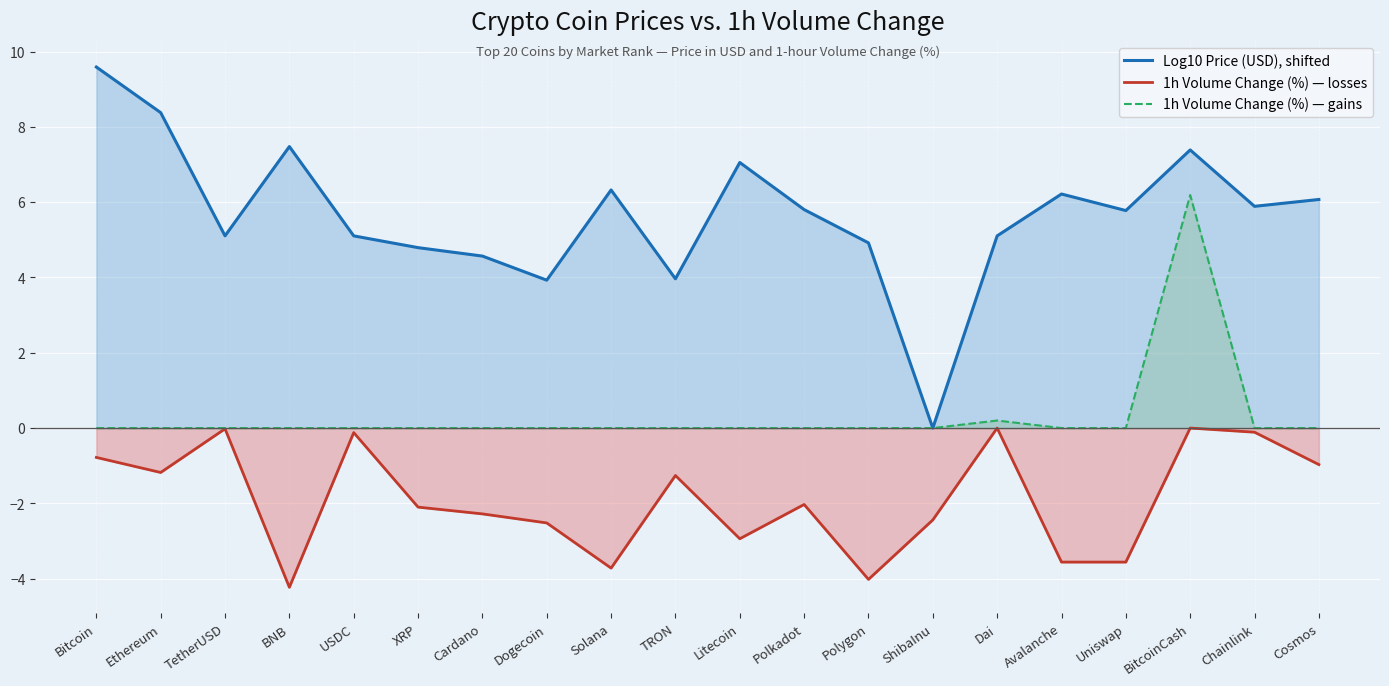

At which label is 1h Volume Change (%) — gains closest to 3?

Dai